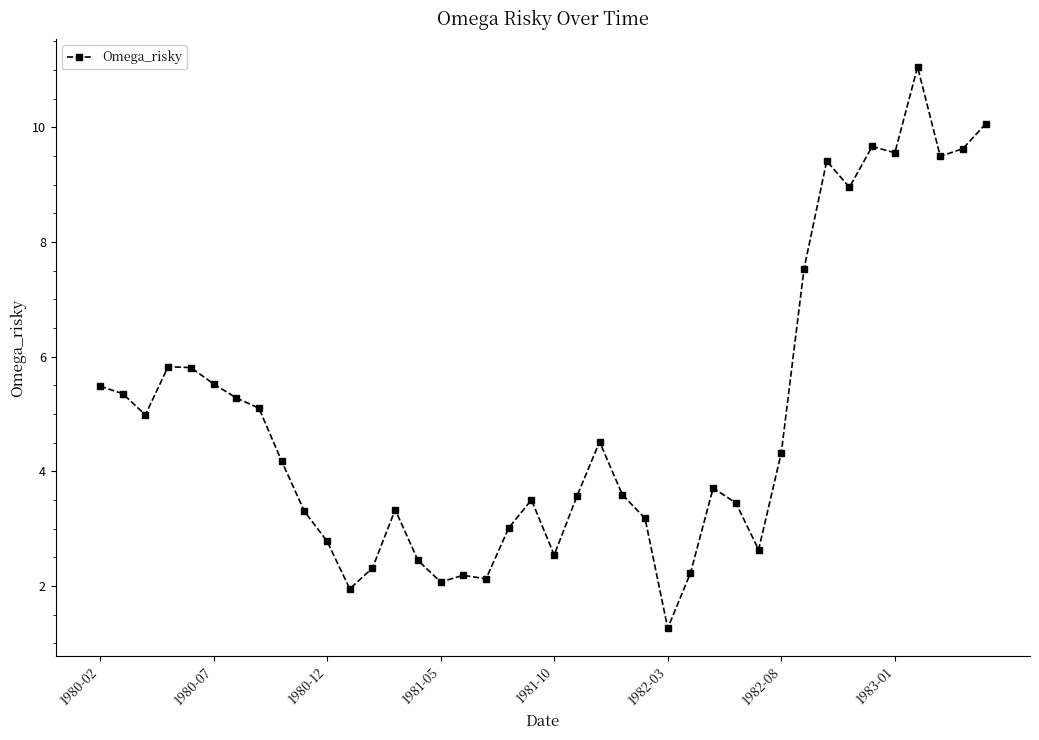

What is the minimum value shown in the chart?

1.3